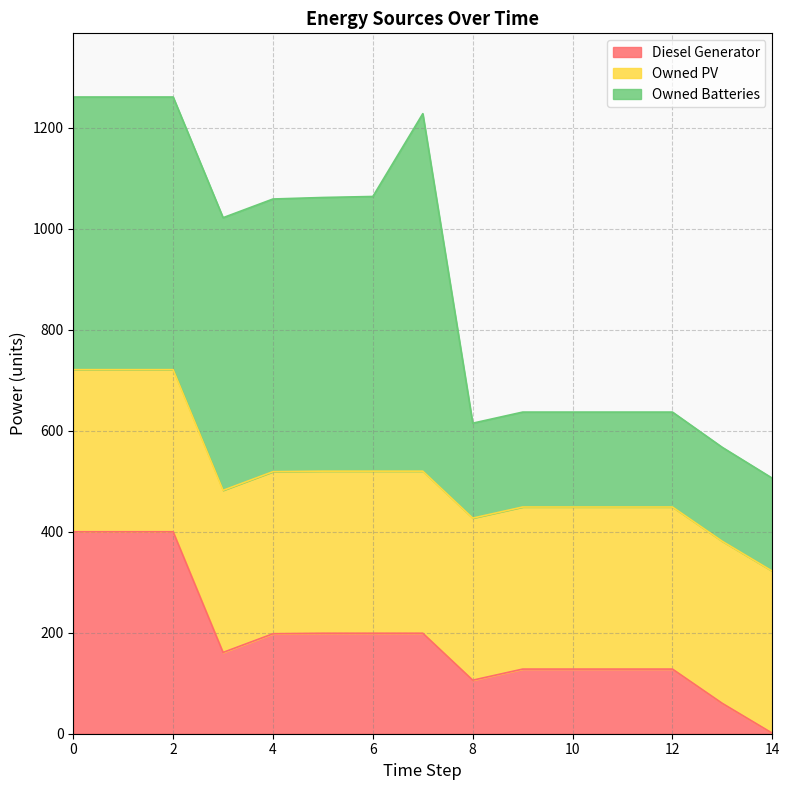

Which category has the lowest value in the Diesel Generator series?

14